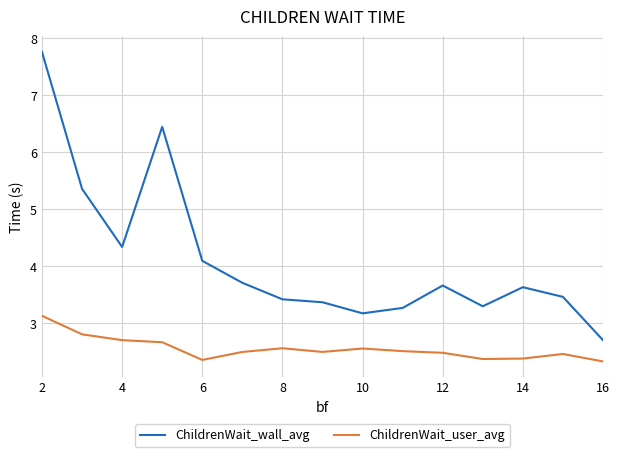

Which series has the largest range (max minus min)?

ChildrenWait_wall_avg